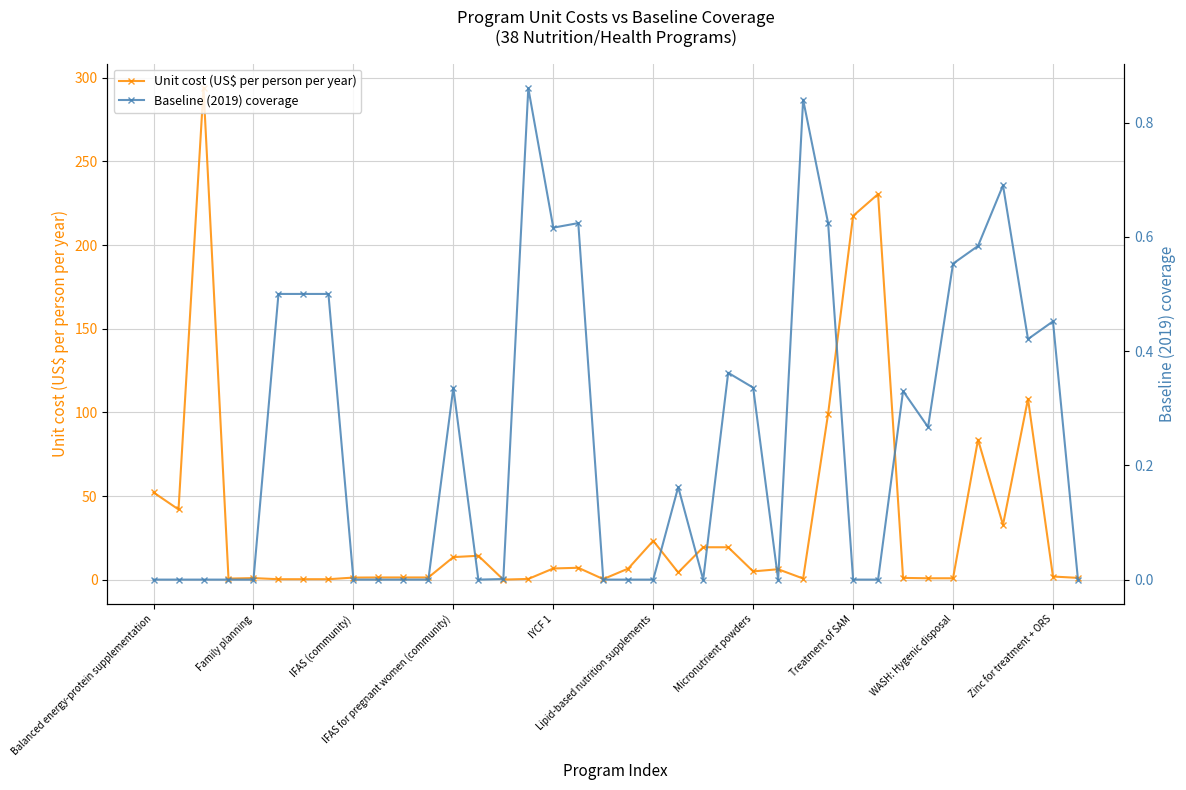

The value of Unit cost (US$ per person per year) at 26 is 0.5. True or false?

False